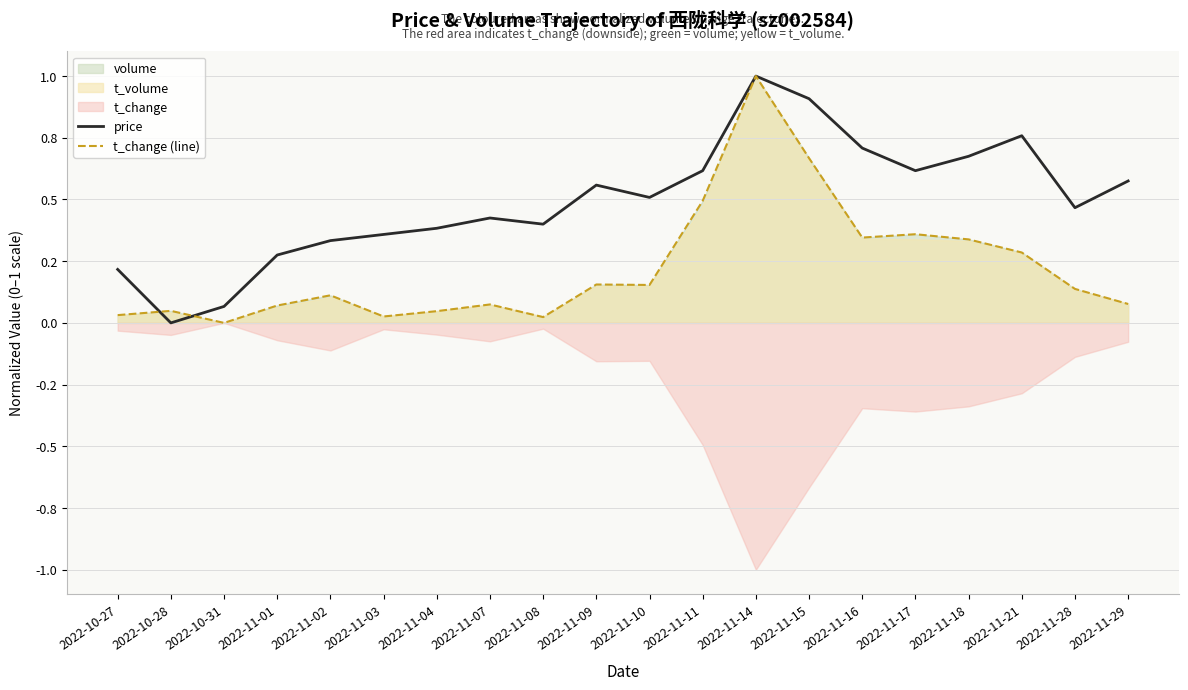

List the labels in order of price value, largest first.

2022-11-14, 2022-11-15, 2022-11-21, 2022-11-16, 2022-11-18, 2022-11-11, 2022-11-17, 2022-11-29, 2022-11-09, 2022-11-10, 2022-11-28, 2022-11-07, 2022-11-08, 2022-11-04, 2022-11-03, 2022-11-02, 2022-11-01, 2022-10-27, 2022-10-31, 2022-10-28